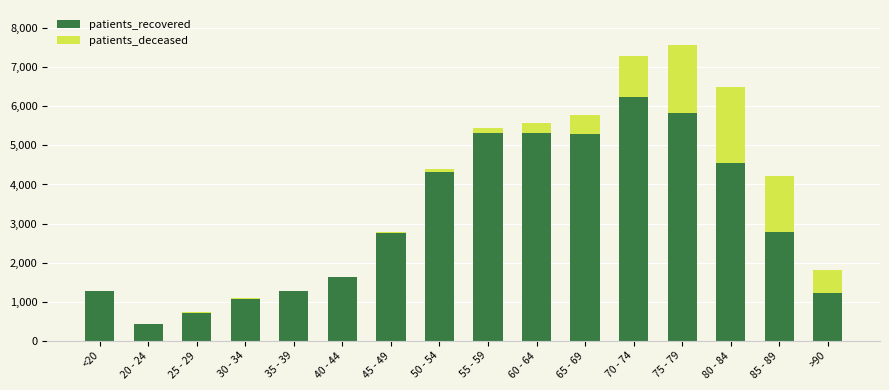

What is the maximum value for patients_recovered?

6227